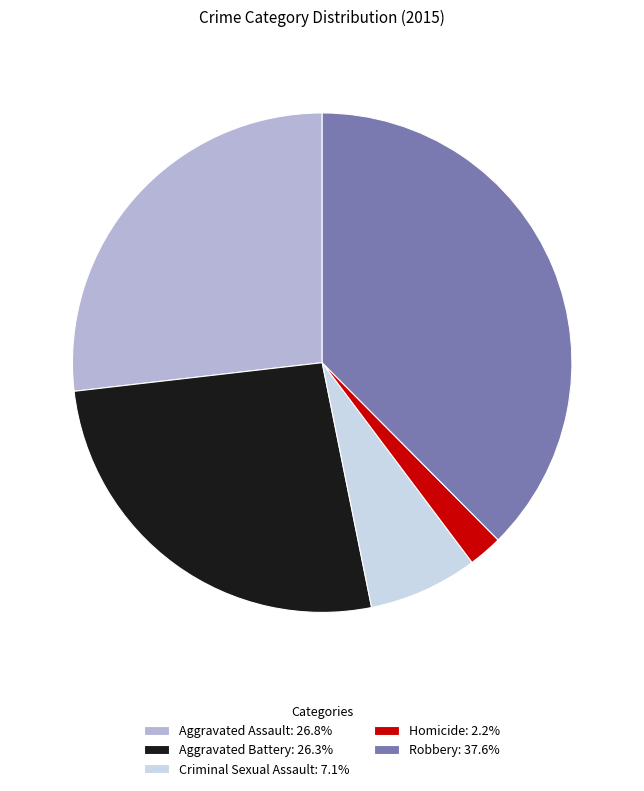

Is it true that Robbery is 38% of the pie?

True